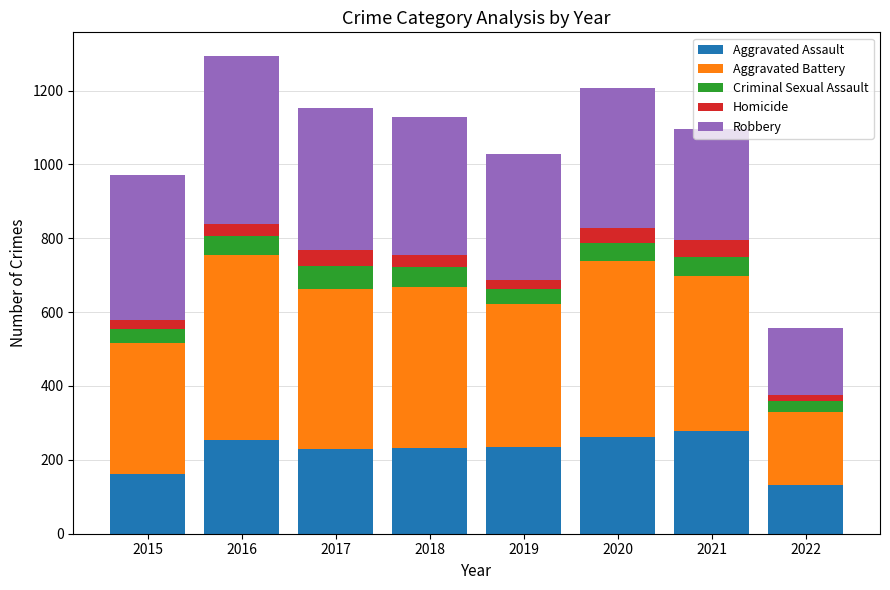

What is the sum of the Aggravated Battery values at 2020 and 2017?

912